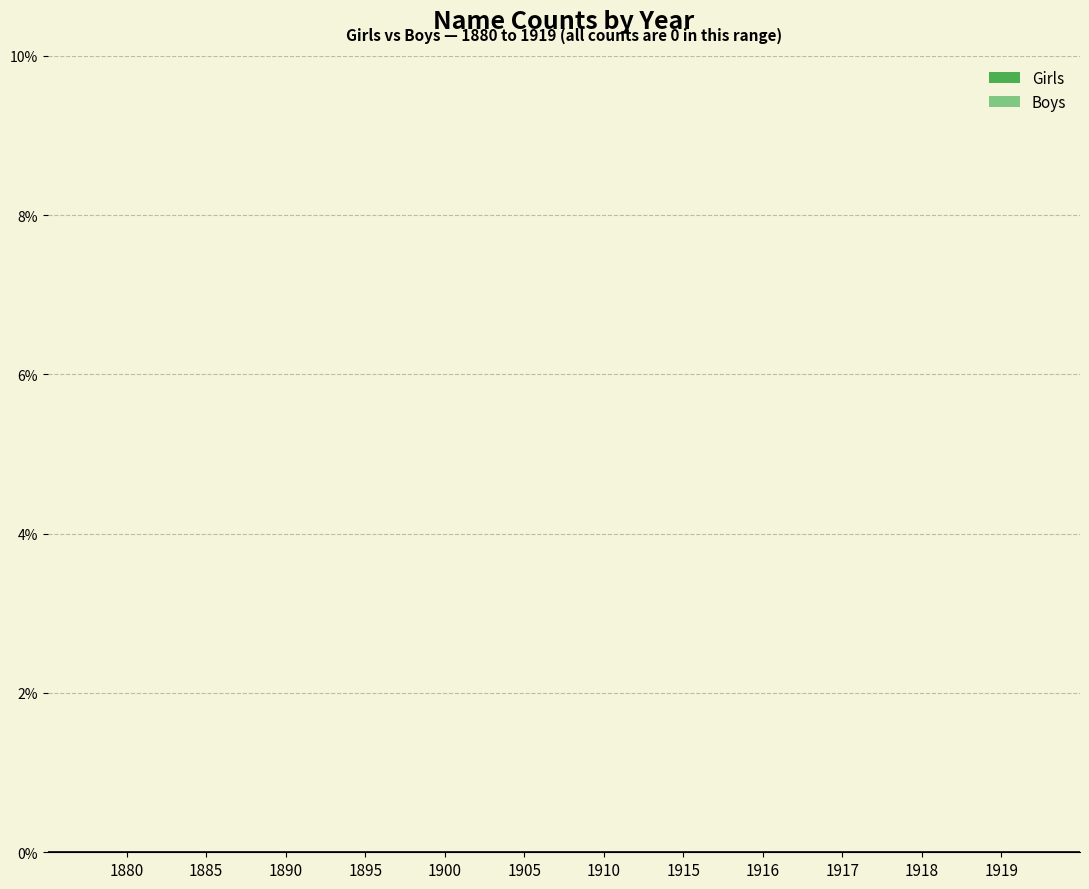

Is it true that Boys equals 93 at 1996?

False